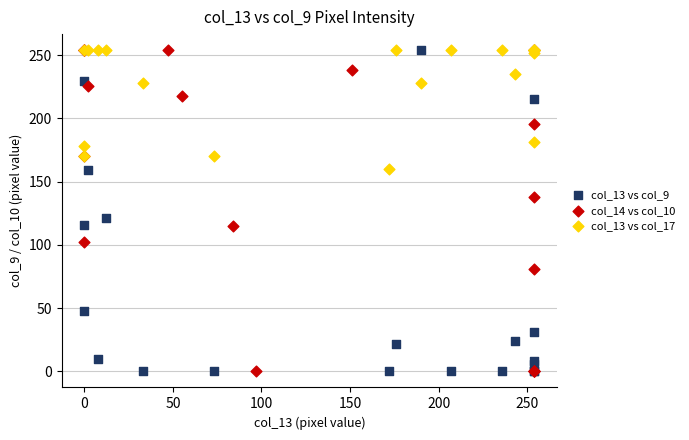

What are all the series names shown in the legend?

col_13 vs col_9, col_14 vs col_10, col_13 vs col_17